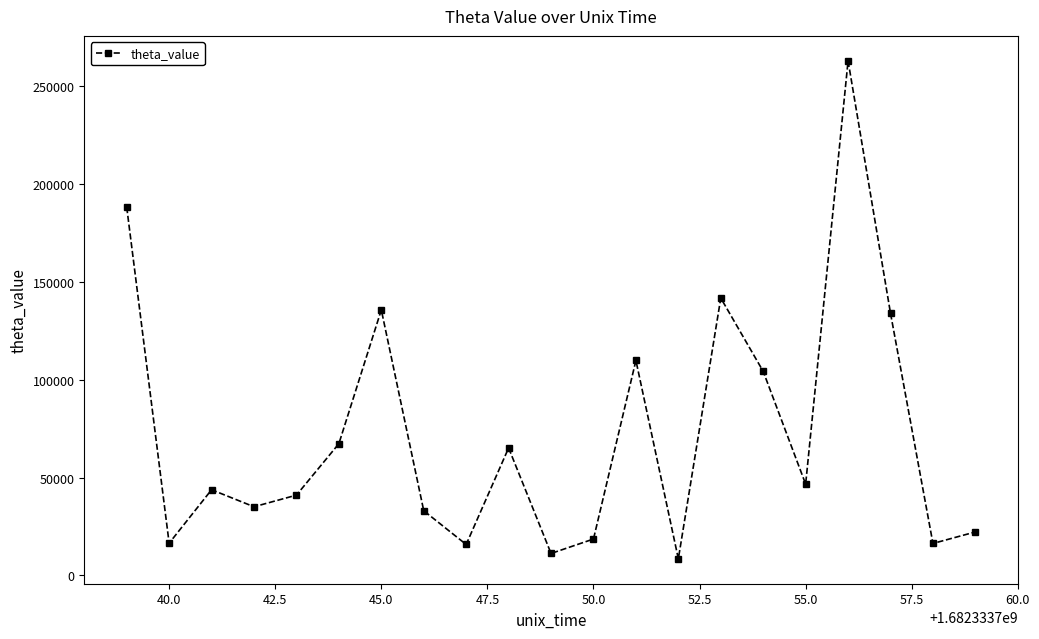

What is the difference between the maximum and minimum values?

254306